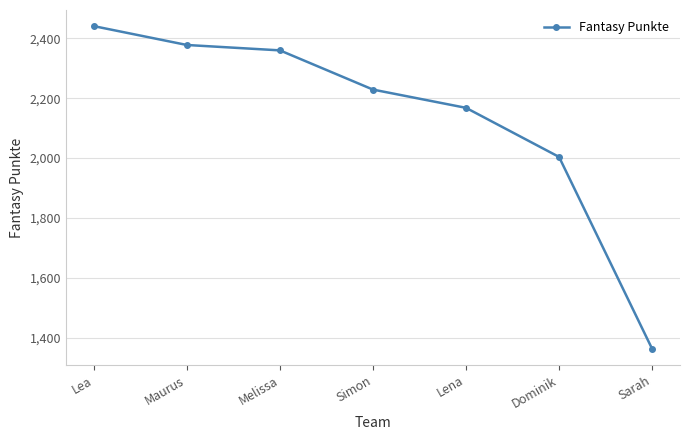

List the labels in order of value, largest first.

Lea, Maurus, Melissa, Simon, Lena, Dominik, Sarah